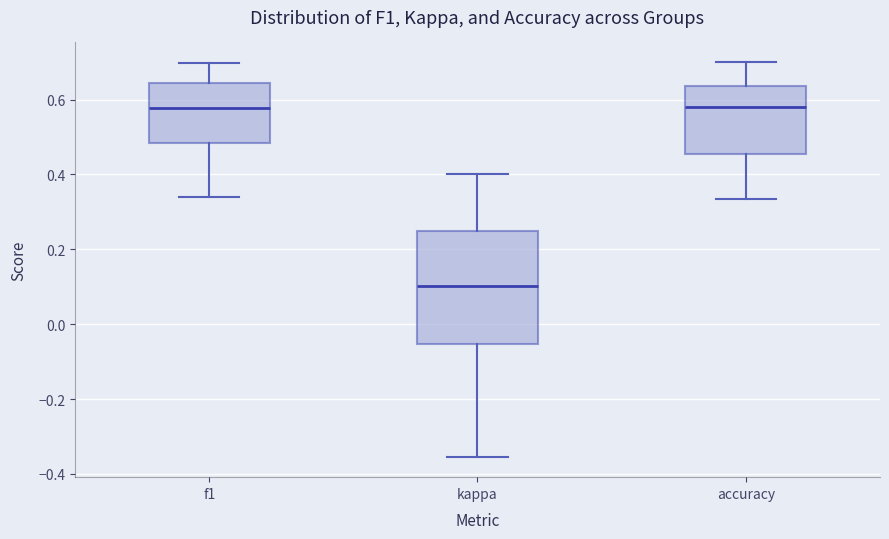

Which box is the tallest, from its lower edge to its upper edge?

kappa